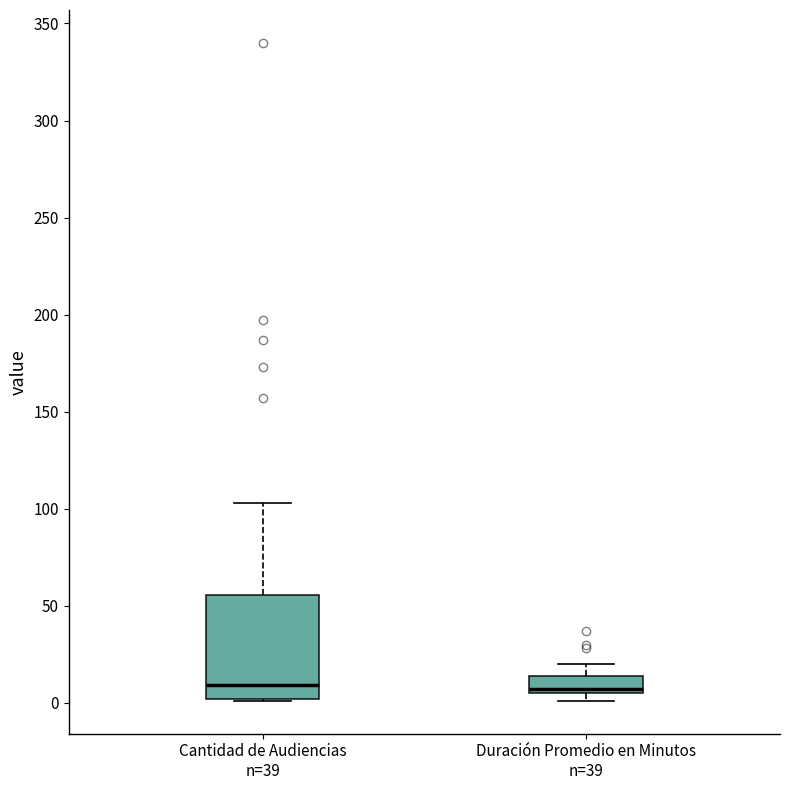

Reading left to right, transcribe this box plot: for each box, give where its median line is, the range the box spans, and where its two whiskers end, as read against the y-axis. The values are not printed on the chart, so give them approximately, as read against the axis.

Cantidad de Audiencias n=39: median 10, box 0 to 55, whiskers 0 to 105
Duración Promedio en Minutos n=39: median 5 (just above the box's lower edge), box 5 to 15, whiskers 0 to 20